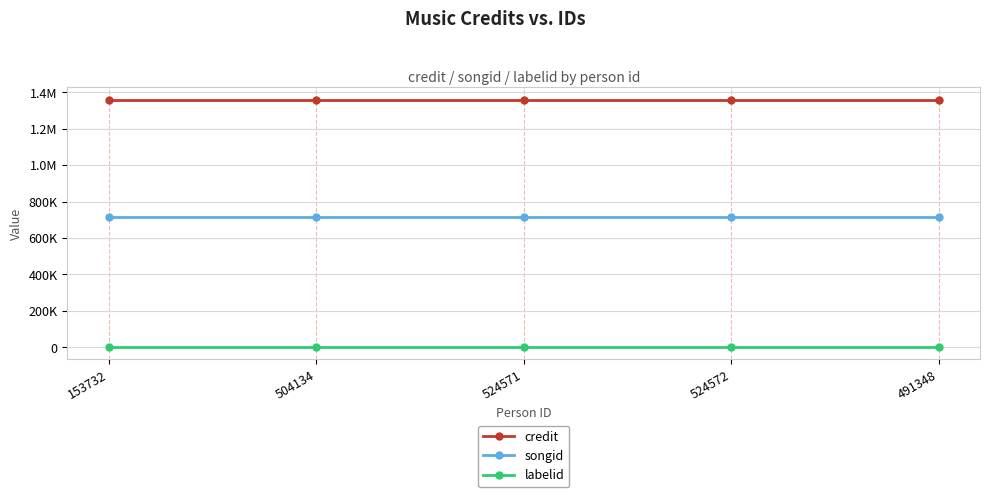

At which category is the sum across all series the highest?

153732